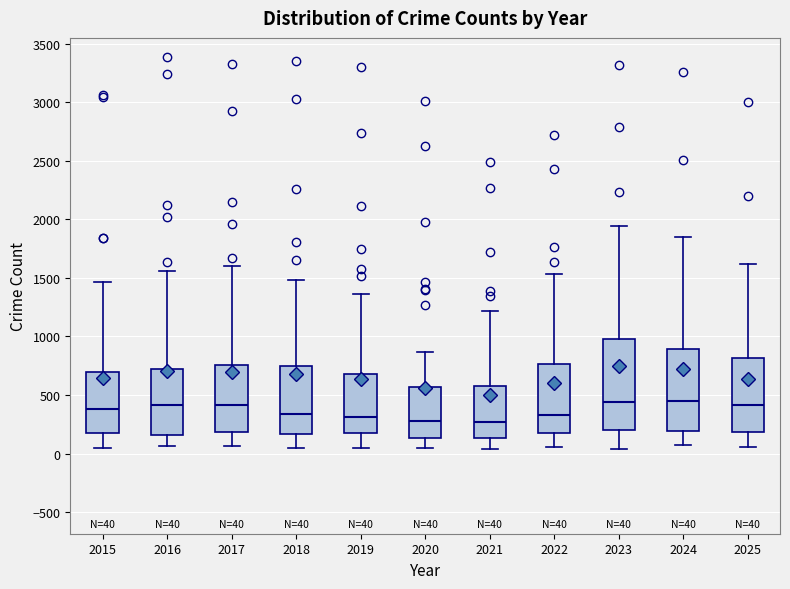

Comparing the boxes themselves (not the whiskers), which one is the tallest?

2023